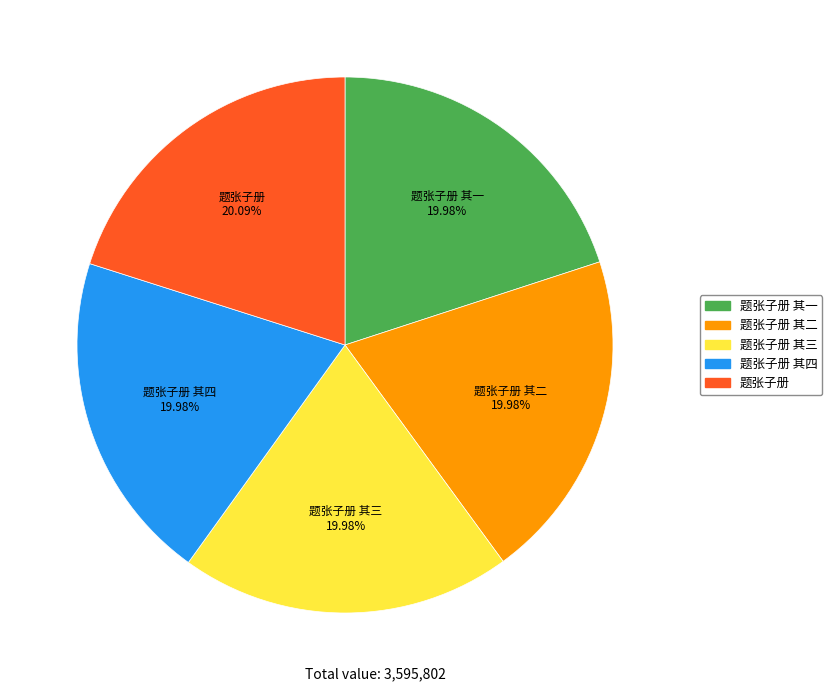

Is there any slice that represents more than half of the pie?

No